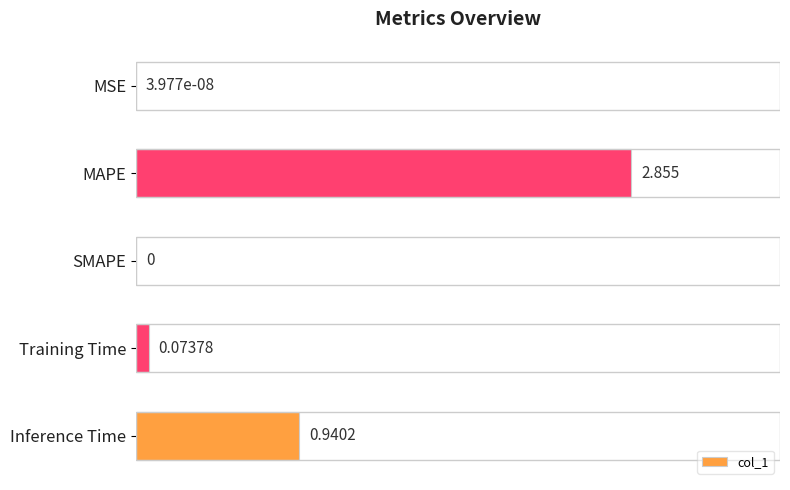

Where is the data nearest to the value 1?

Inference Time